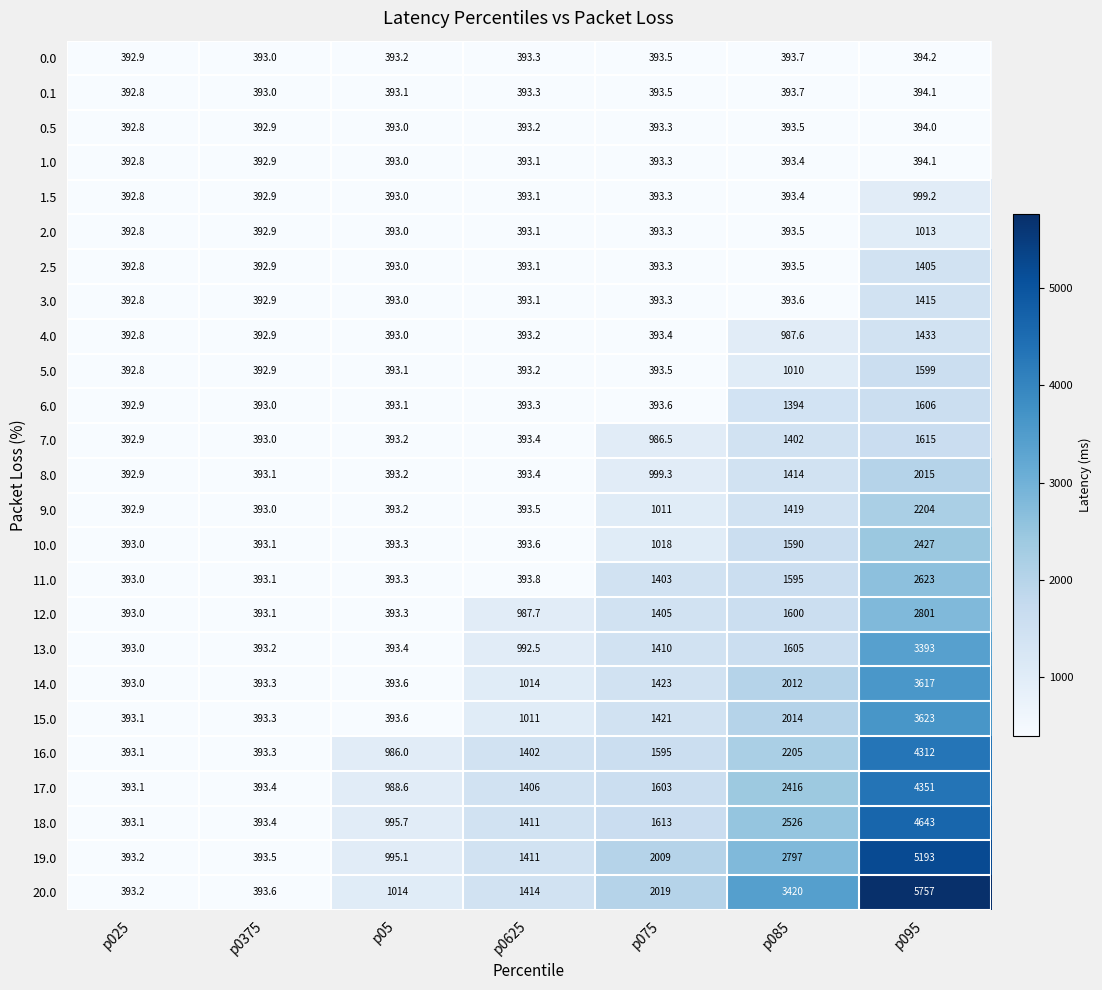

How many distinct data groups are displayed?

25